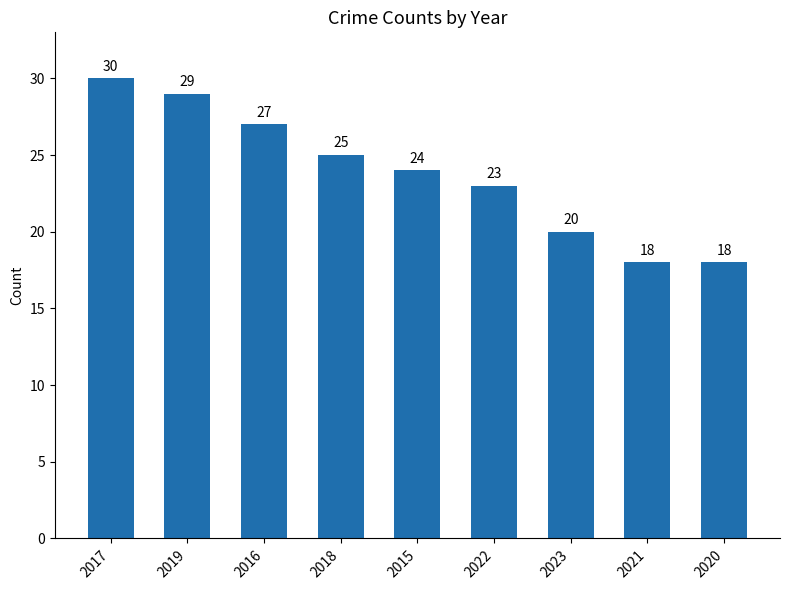

Count the values in the range 20 to 27.

5